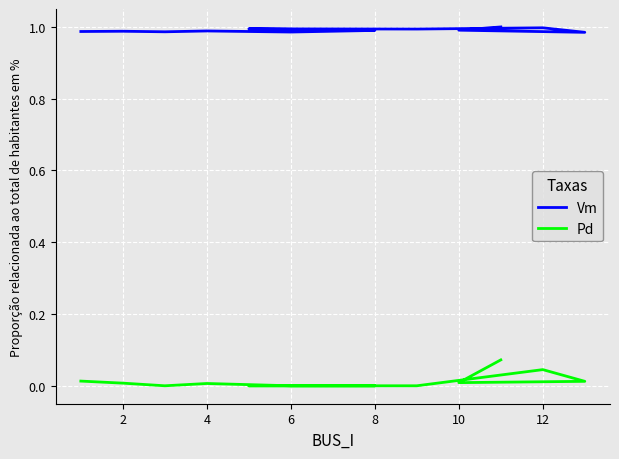

What is the minimum value for Vm?

1.0